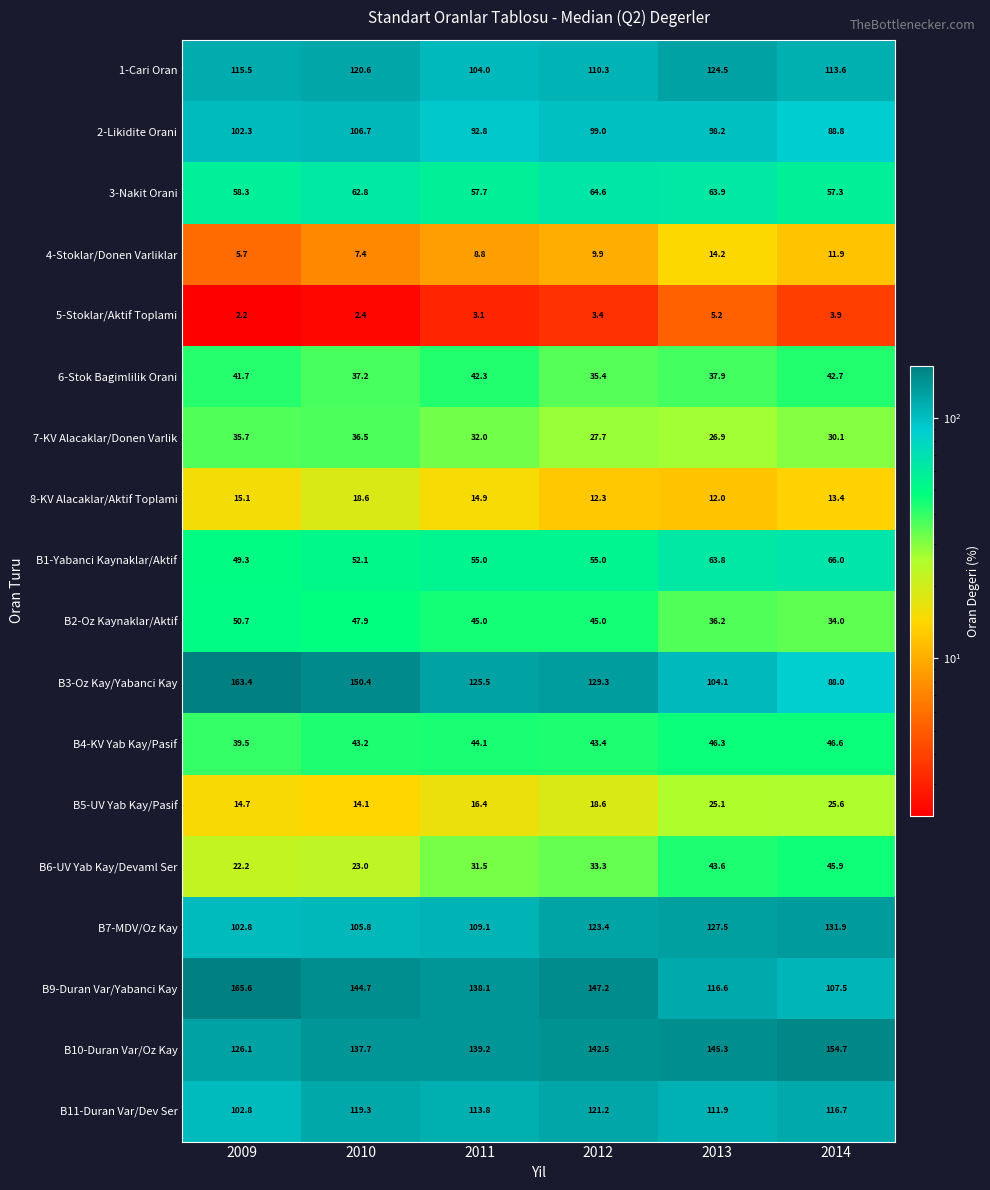

Where does the B9-Duran Var/Yabanci Kay series first go above 144?

2009